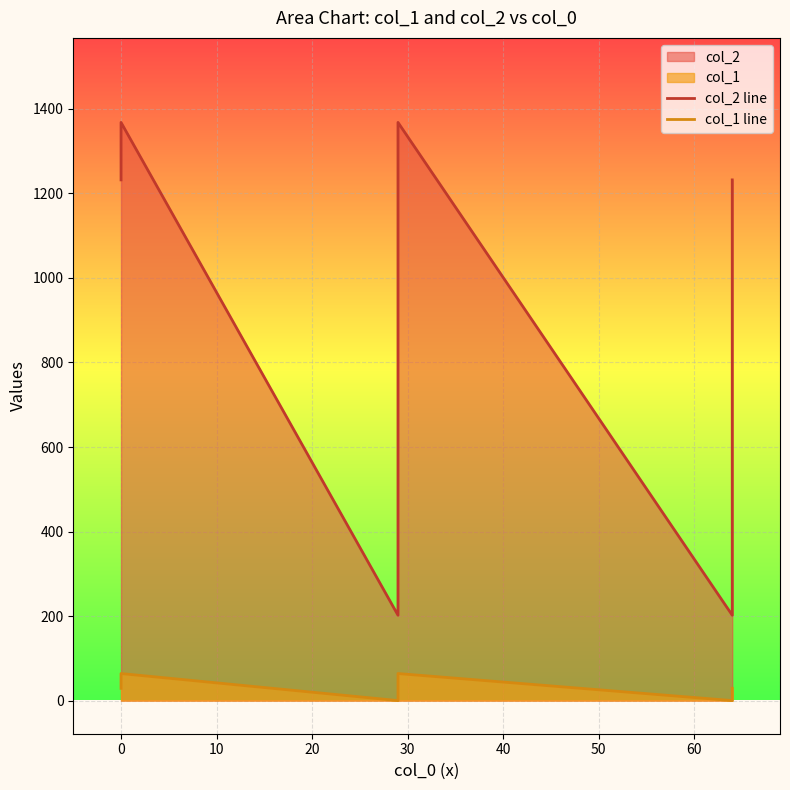

What is the difference between the maximum and minimum values in the col_2 line series?

1166